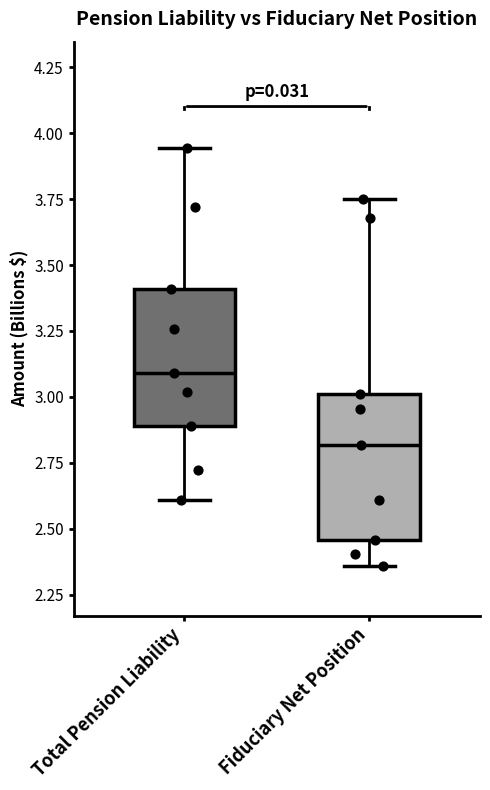

Where does the upper whisker of the box for Fiduciary Net Position end on the y-axis? The values are not printed on the chart, so give them approximately, as read against the axis.

3.75